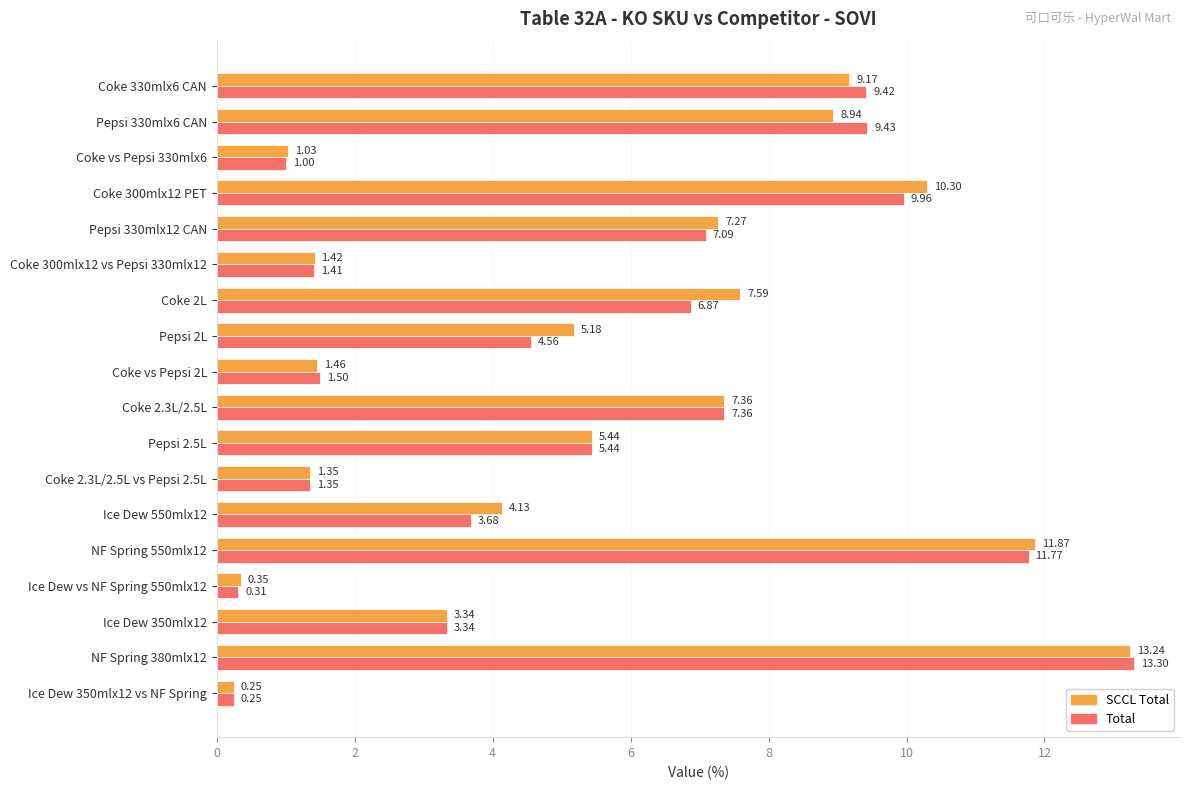

Is the value of SCCL Total at Pepsi 2.5L greater than the value of Total at Coke vs Pepsi 330mlx6?

Yes